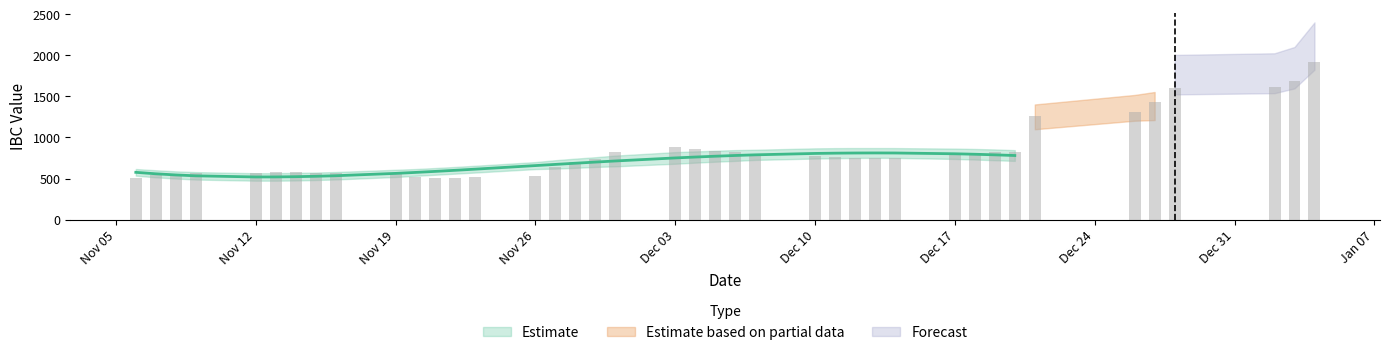

What is the difference between the second highest and minimum values?

1175.2